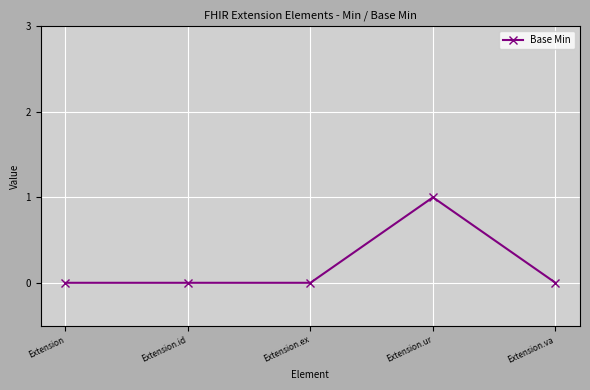

Reading right to left, list all the values displayed in this chart.

Extension.va=0	Extension.ur=1	Extension.ex=0	Extension.id=0	Extension=0